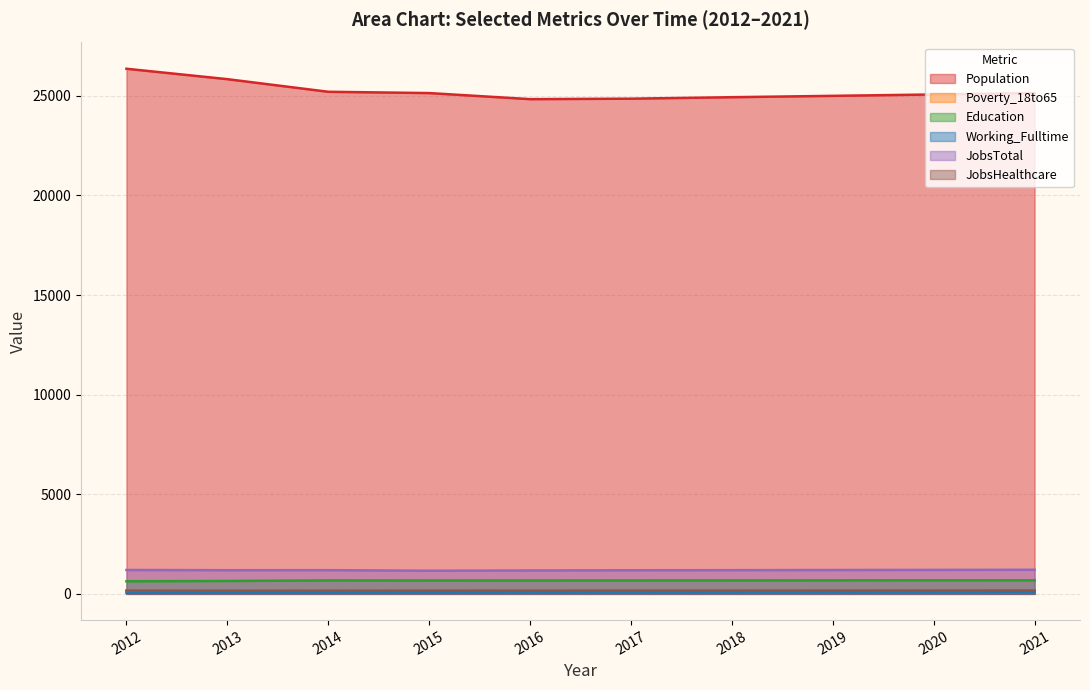

True or false: Population and Education cross at least once.

False